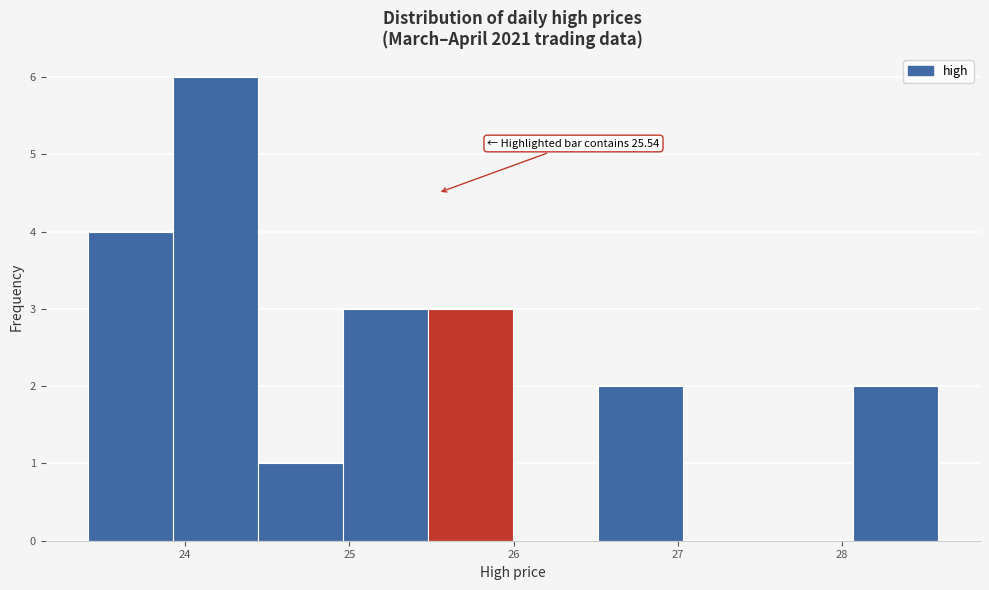

Over which range of the x-axis is the bar tallest?

23.9 to 24.4